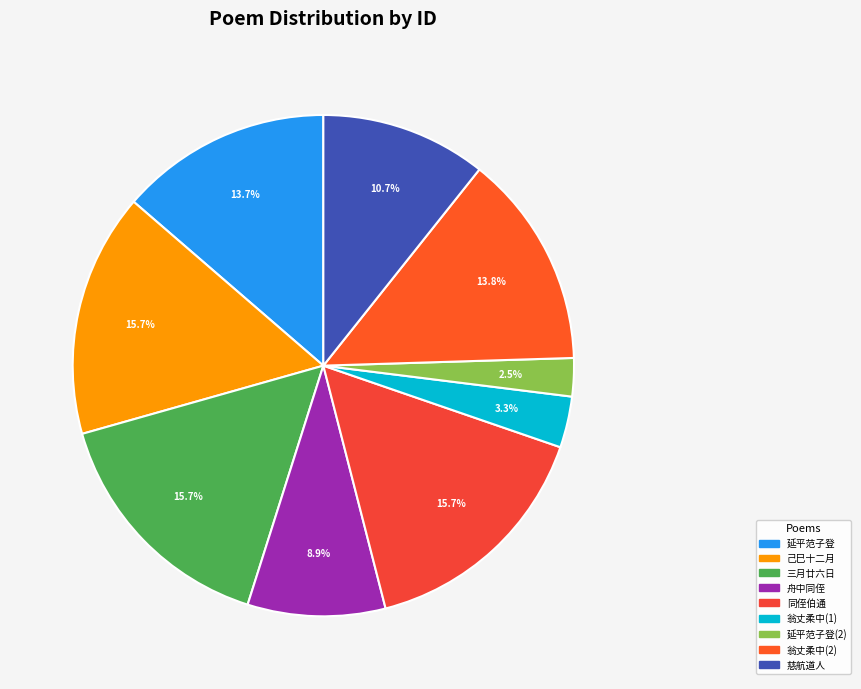

How many slices are in this pie chart?

9